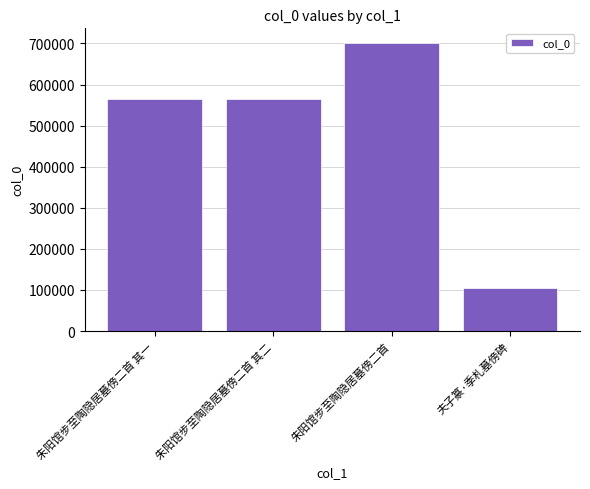

What is the label of the 4th bar from the right?

朱阳馆步至陶隐居墓傍二首 其一